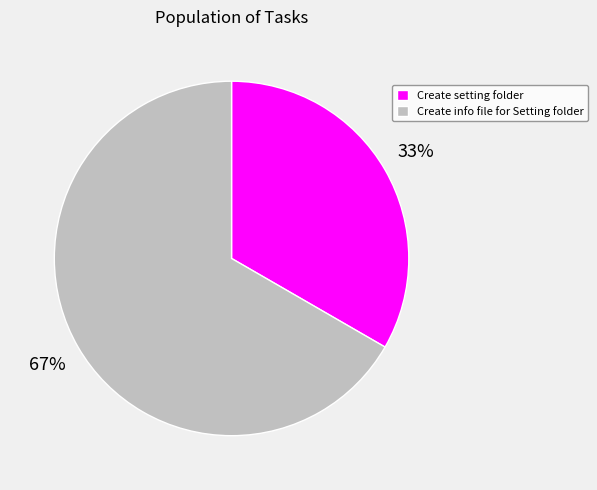

To the nearest percent, what is the combined percentage of Create setting folder and Create info file for Setting folder?

100%